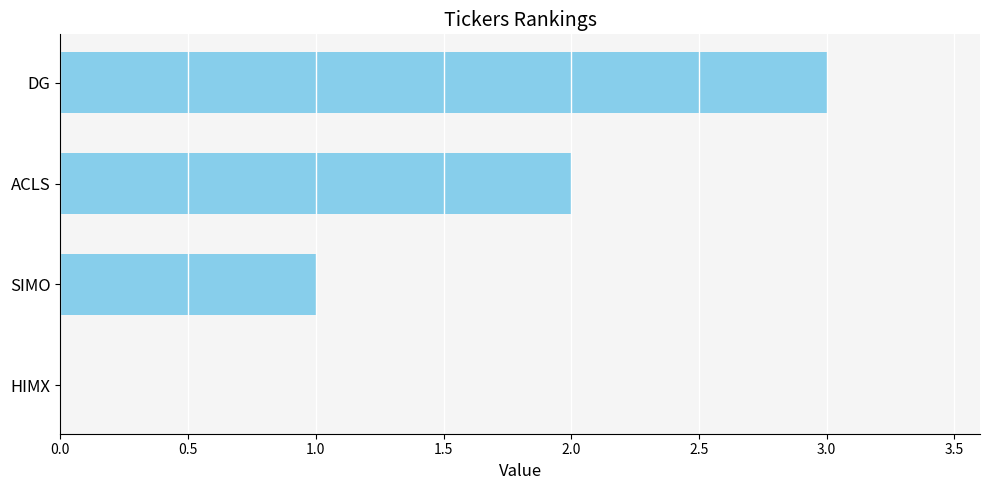

What is the sum of all values?

6